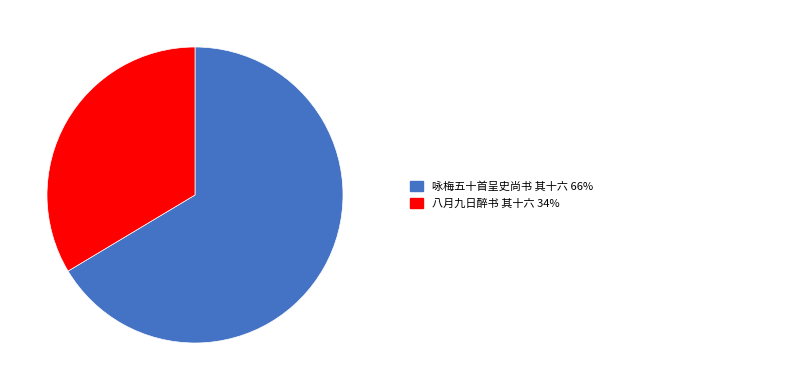

Is there a majority slice in this chart?

Yes